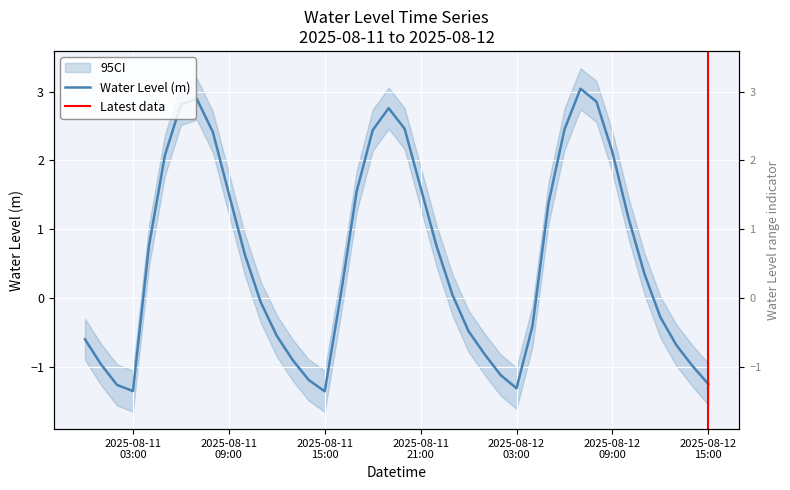

Rank the categories by value from lowest to highest.

2025-08-11 15:00:00, 2025-08-11 03:00:00, 2025-08-12 03:00:00, 2025-08-11 02:00:00, 2025-08-12 15:00:00, 2025-08-11 14:00:00, 2025-08-12 02:00:00, 2025-08-12 14:00:00, 2025-08-11 01:00:00, 2025-08-11 13:00:00, 2025-08-12 01:00:00, 2025-08-12 13:00:00, 2025-08-11 00:00:00, 2025-08-11 12:00:00, 2025-08-12 00:00:00, 2025-08-12 04:00:00, 2025-08-12 12:00:00, 2025-08-11 11:00:00, 2025-08-11 16:00:00, 2025-08-11 23:00:00, 2025-08-12 11:00:00, 2025-08-11 10:00:00, 2025-08-11 22:00:00, 2025-08-11 04:00:00, 2025-08-12 10:00:00, 2025-08-12 05:00:00, 2025-08-11 09:00:00, 2025-08-11 17:00:00, 2025-08-11 21:00:00, 2025-08-11 05:00:00, 2025-08-12 09:00:00, 2025-08-11 08:00:00, 2025-08-11 18:00:00, 2025-08-12 06:00:00, 2025-08-11 20:00:00, 2025-08-11 19:00:00, 2025-08-11 06:00:00, 2025-08-12 08:00:00, 2025-08-11 07:00:00, 2025-08-12 07:00:00